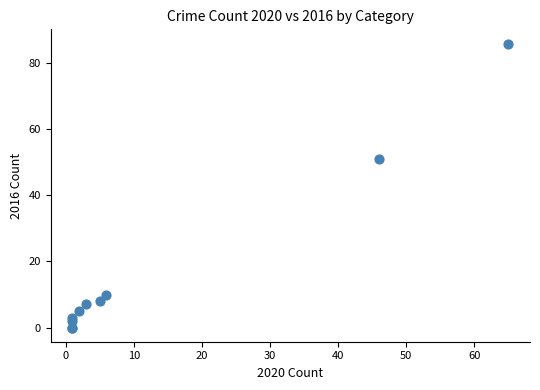

What Y value in the scatter plot is closest to 43?

51